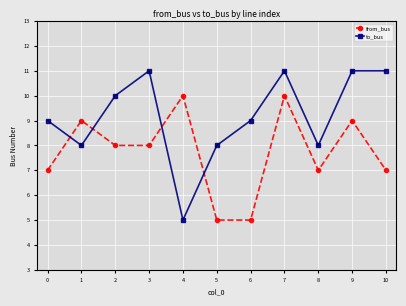

What is the difference between the maximum and minimum values in the from_bus series?

5